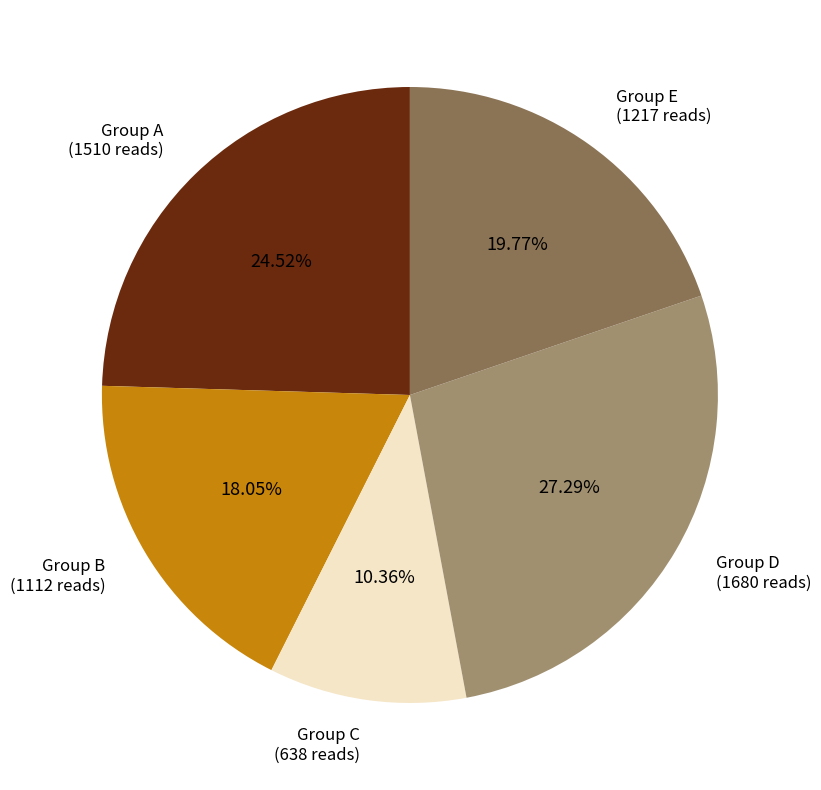

Rank the categories by value from lowest to highest.

Group C, Group B, Group E, Group A, Group D